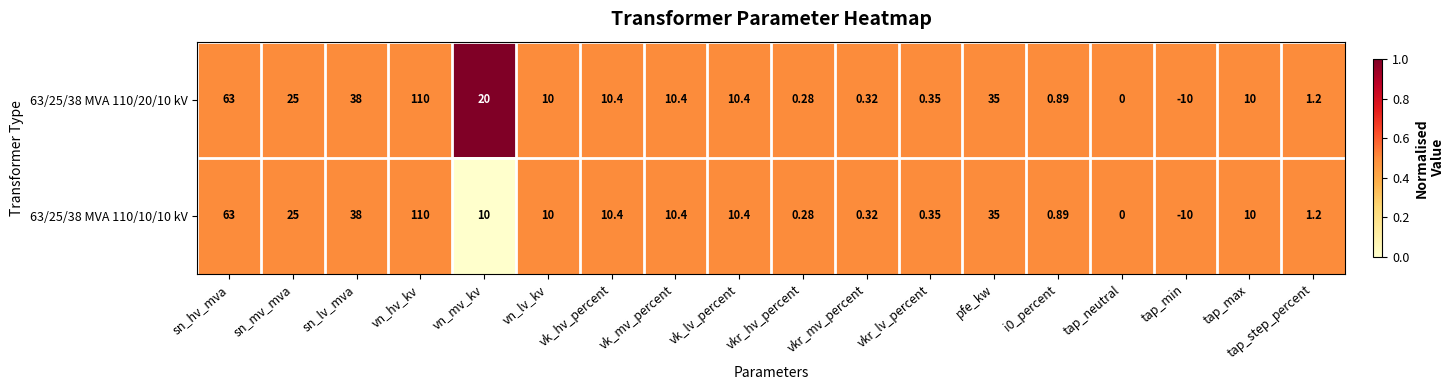

How many data points does each series have?

18